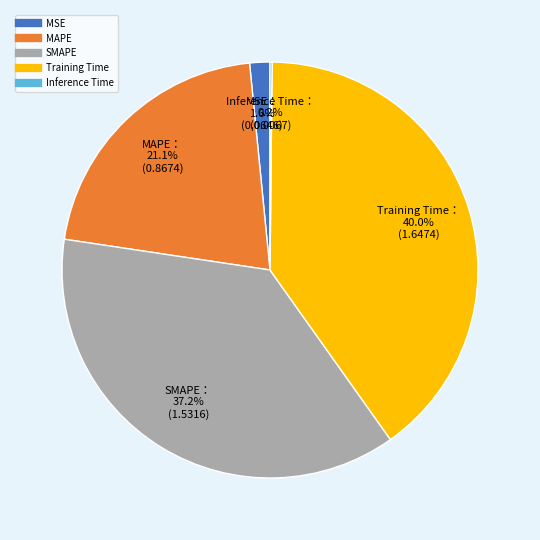

Which category has the biggest portion of the pie?

Training Time